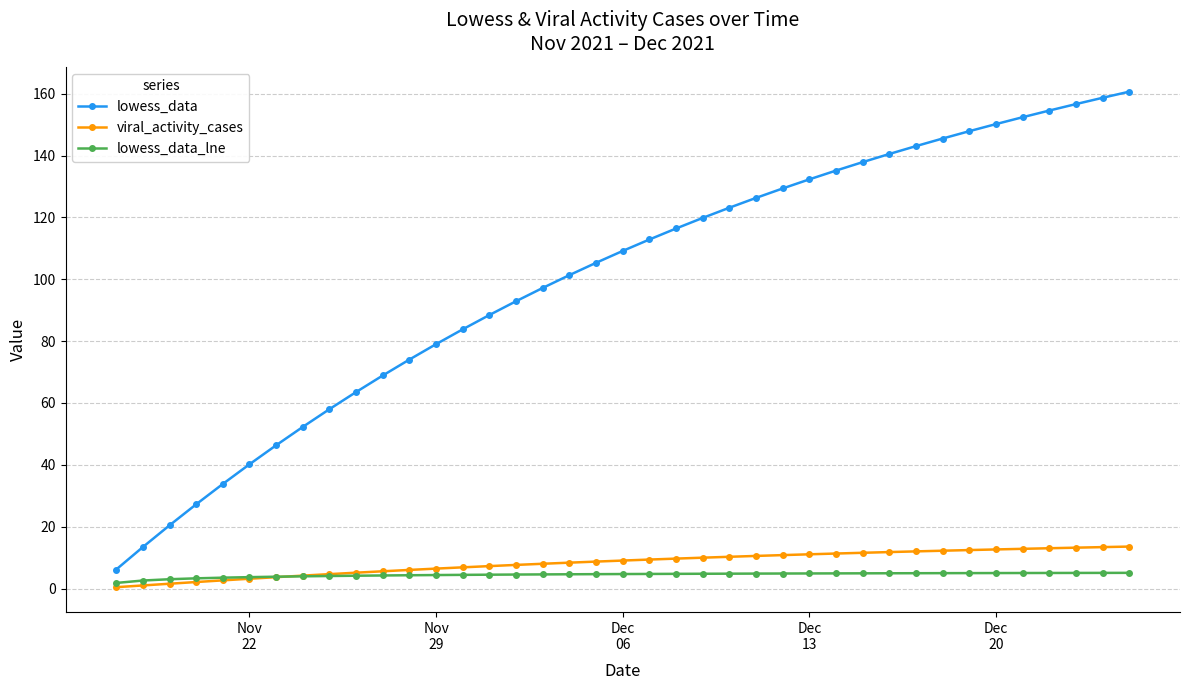

What is the highest value of the lowess_data series?

160.7